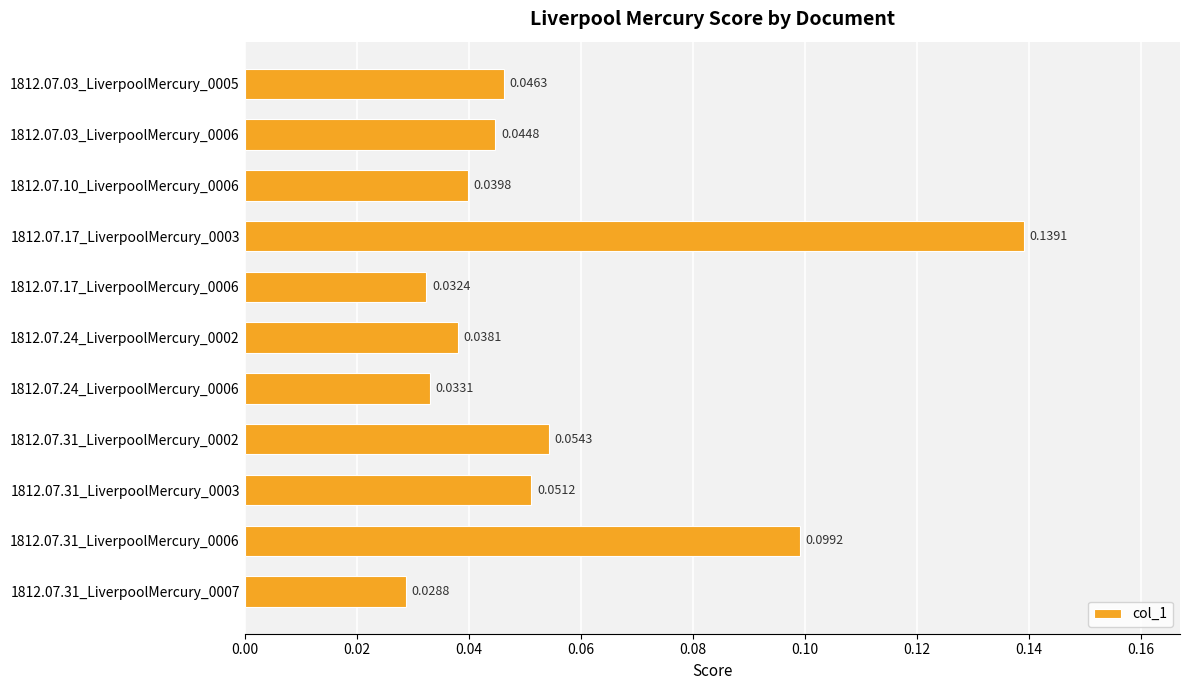

Which has a higher value, 1812.07.31_LiverpoolMercury_0007 or 1812.07.24_LiverpoolMercury_0006?

1812.07.24_LiverpoolMercury_0006